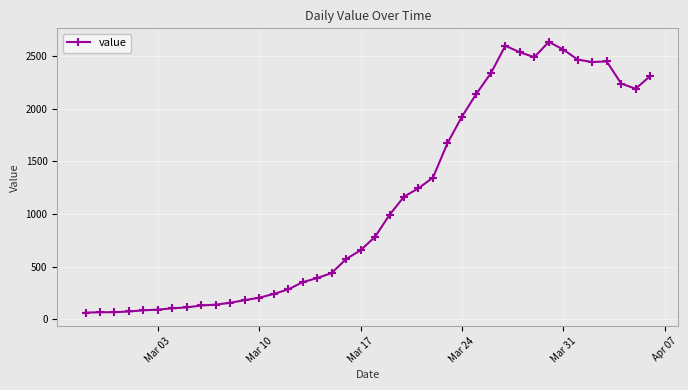

What is the difference between the maximum and minimum values?

2578